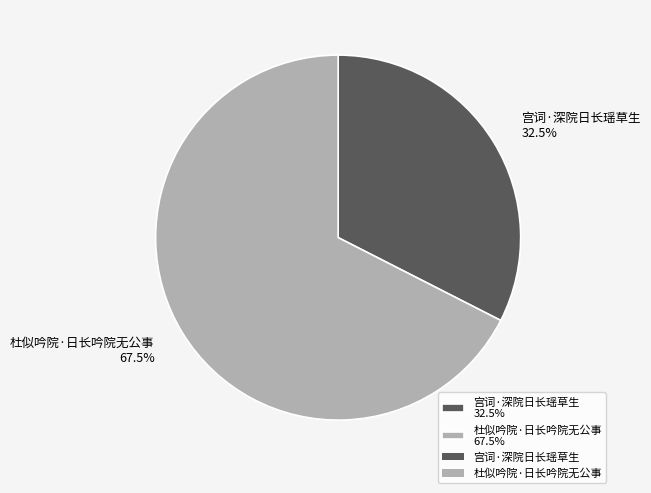

Do 宫词·深院日长瑶草生 32.5% and 杜似吟院·日长吟院无公事 67.5% together represent more than half of the pie?

Yes